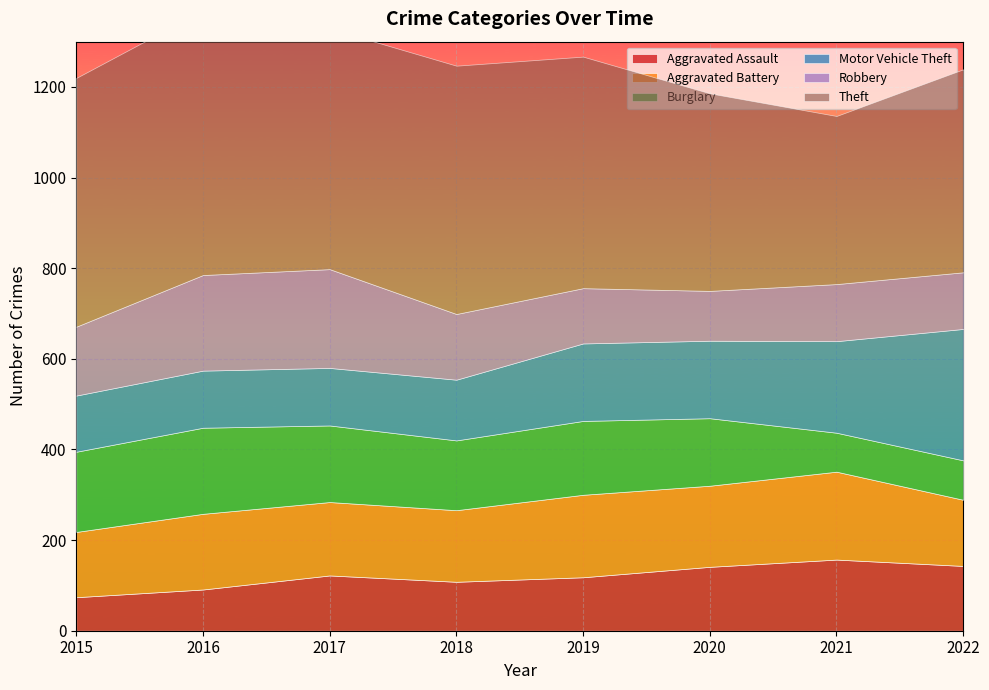

At which label does Theft first exceed 531?

2015